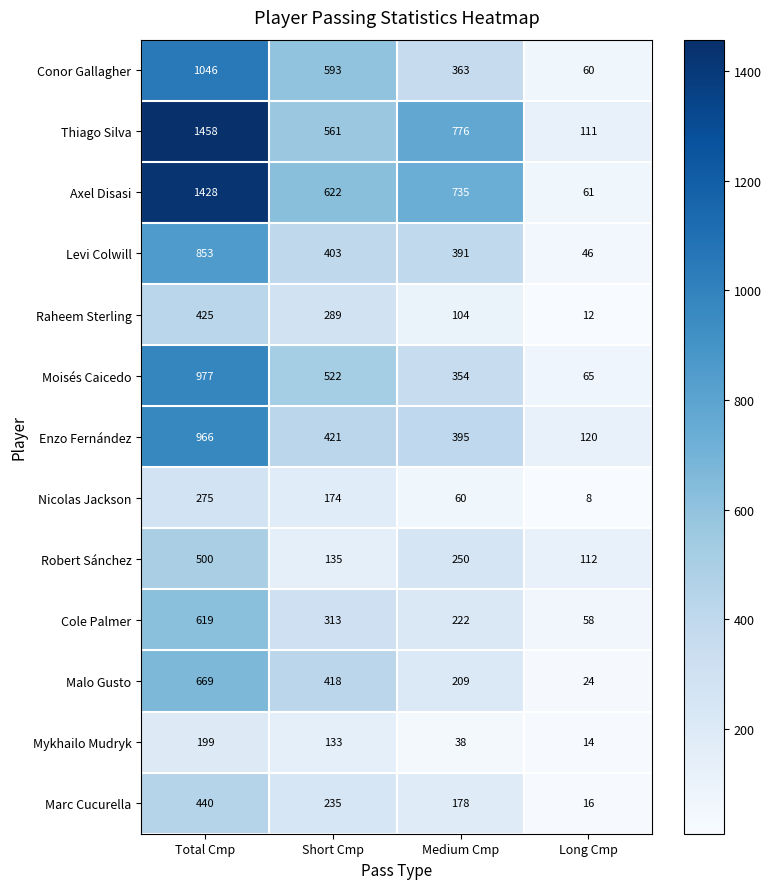

What is the greatest value displayed?

1458